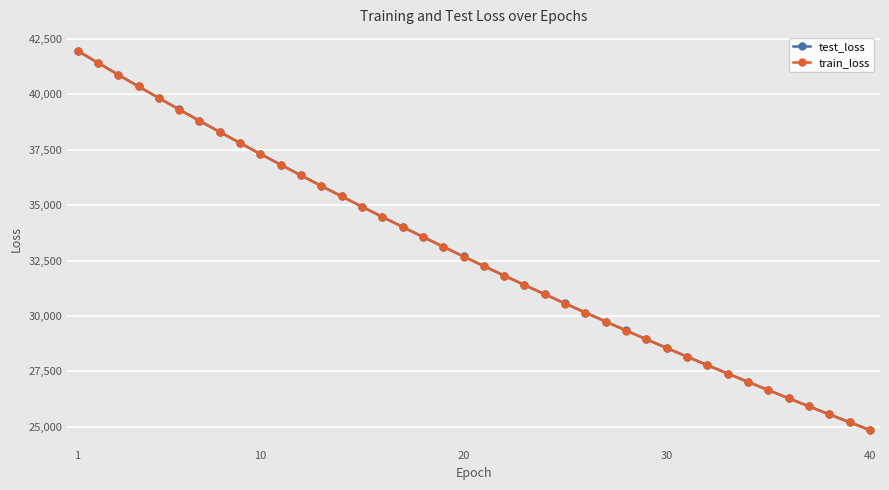

Which series has the largest range (max minus min)?

train_loss